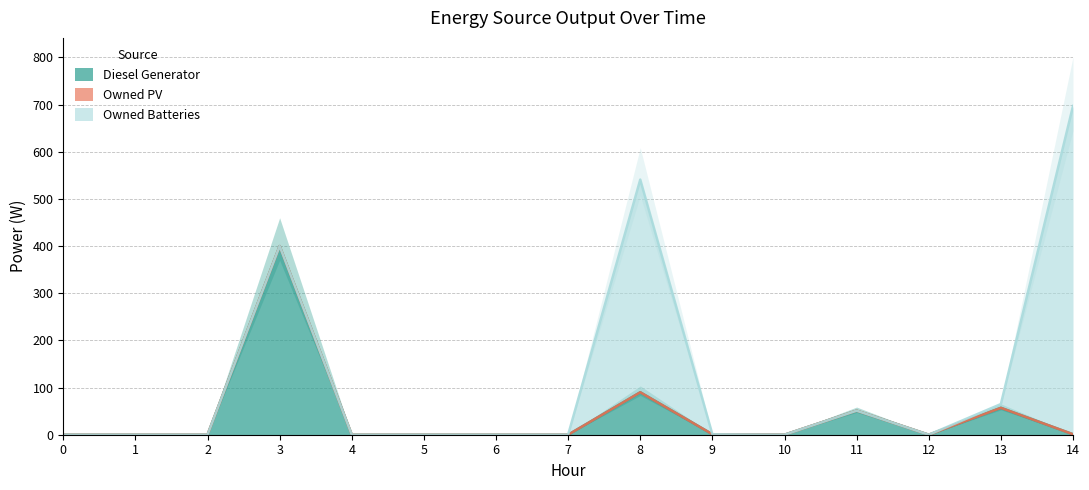

Rank the series by their average value, from highest to lowest.

Owned Batteries, Diesel Generator, Owned PV